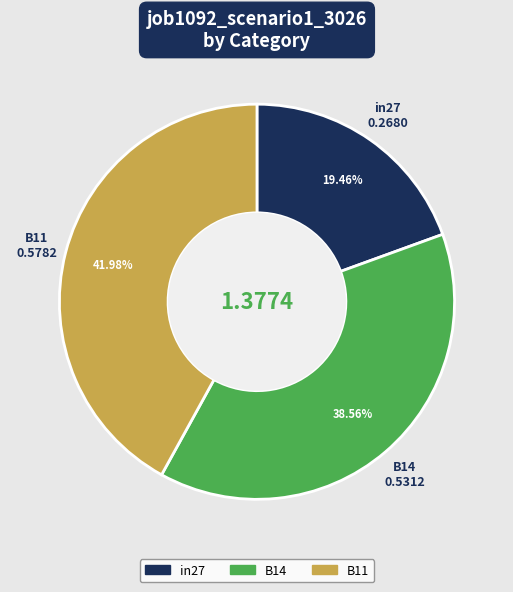

Count the number of slices in the pie.

3